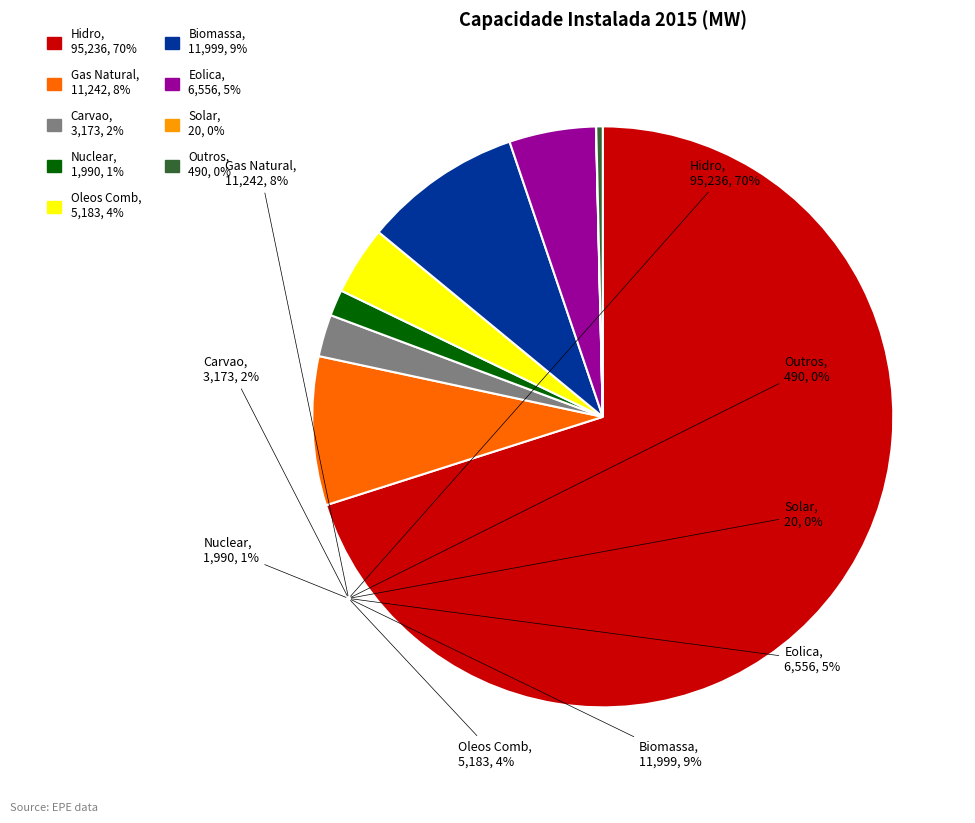

Is the sum of Biomassa and Eolica greater than half?

No